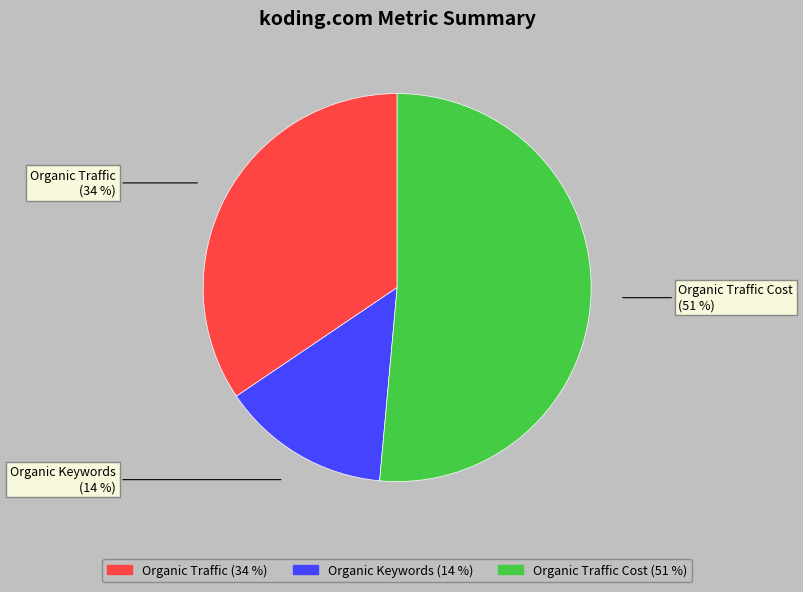

How many slices are in this pie chart?

3